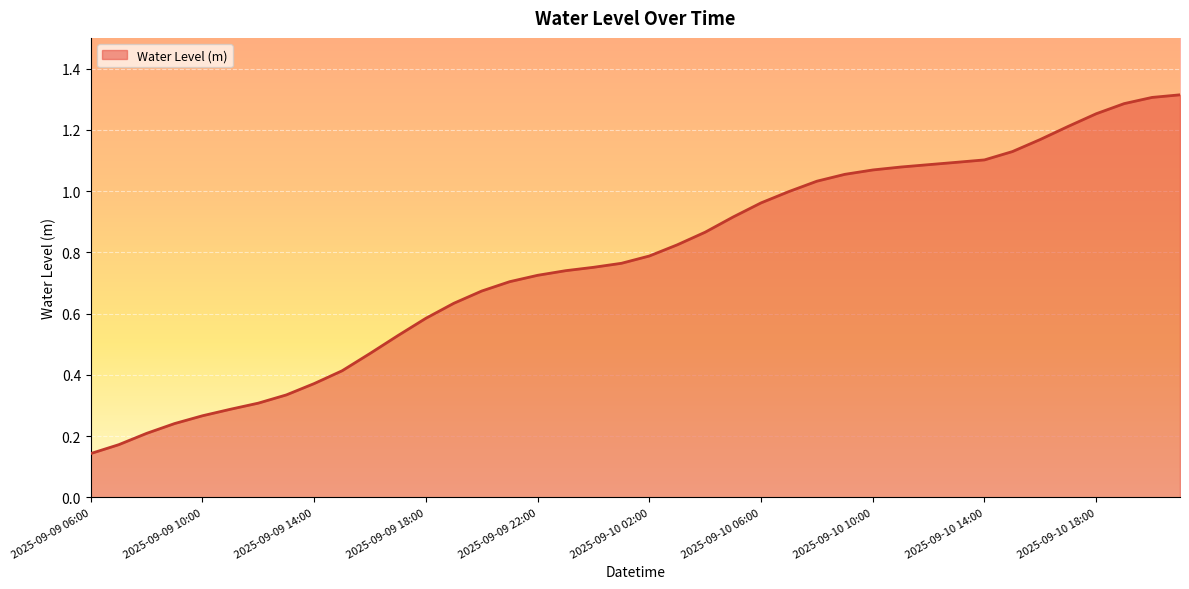

How many lines are shown in the chart?

1